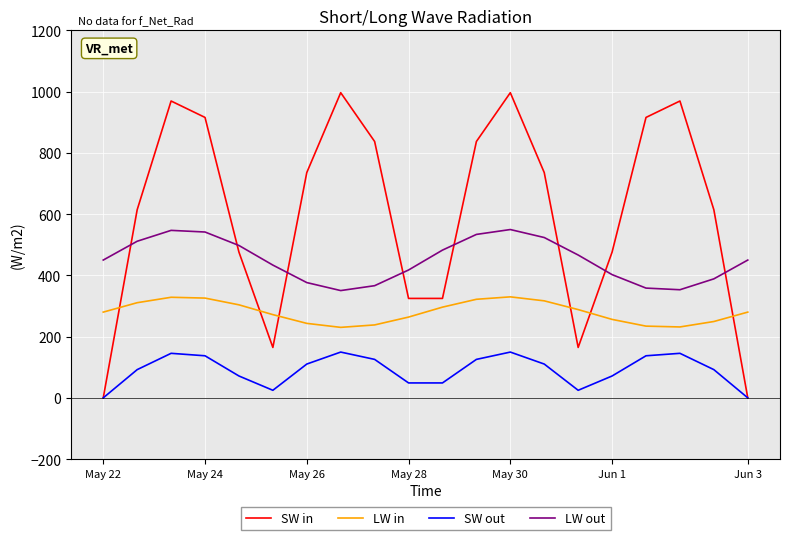

True or false: LW in and LW out intersect in this chart.

False